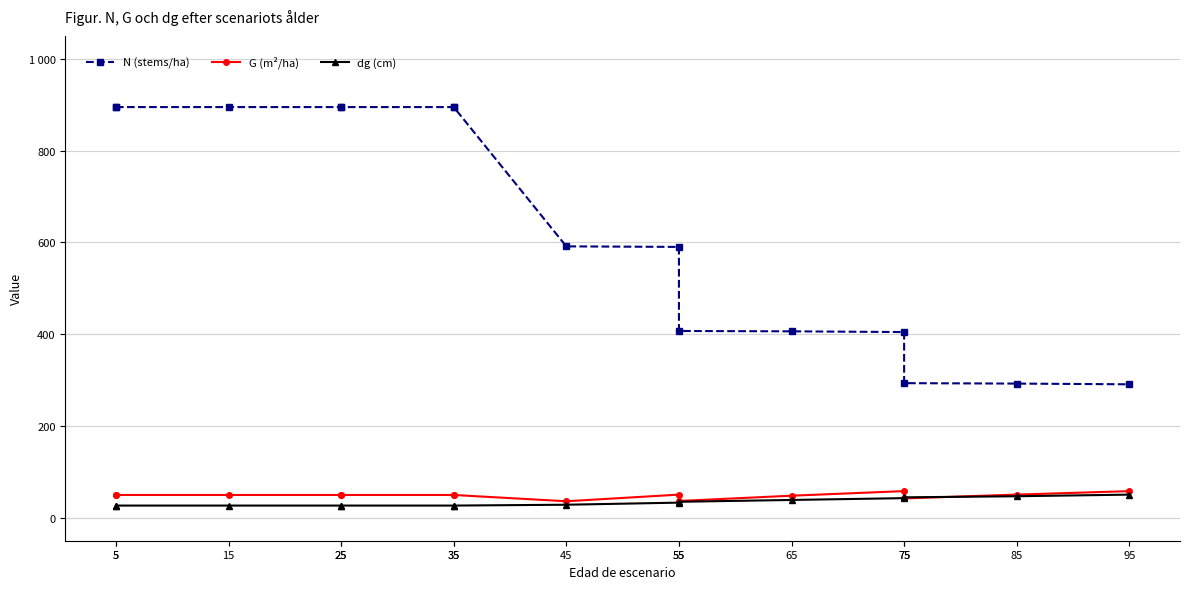

True or false: G (m²/ha) and N (stems/ha) intersect in this chart.

False